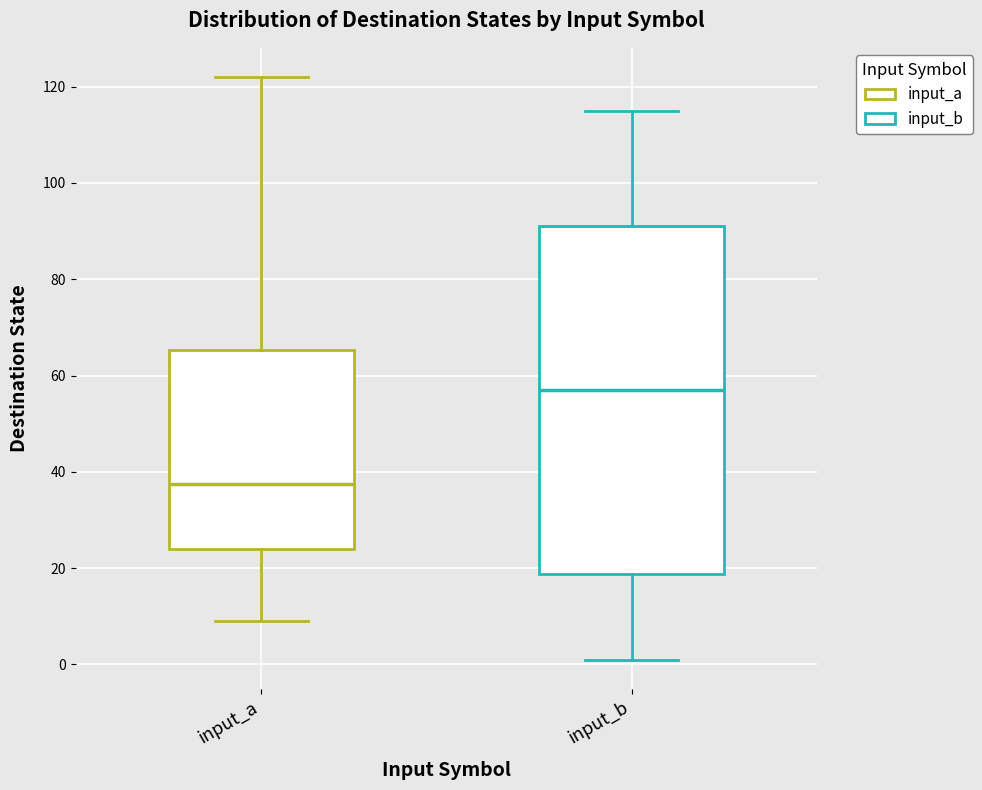

Which box has the lowest median line?

input_a